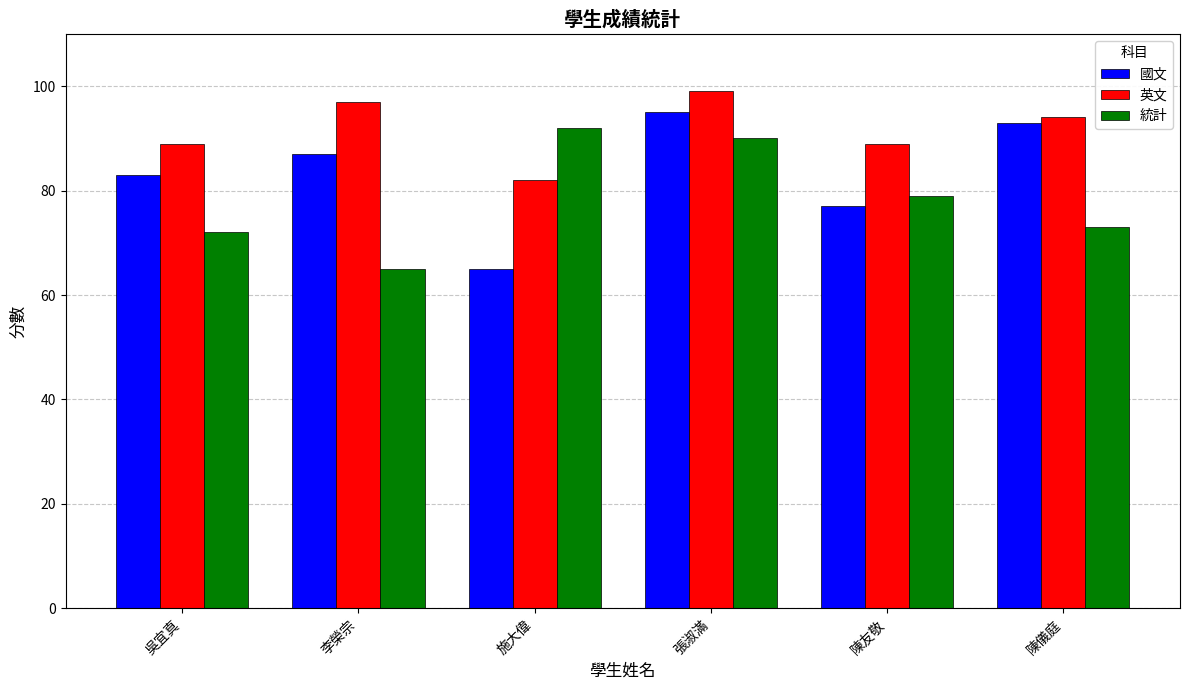

What position from the right is 施大偉?

4